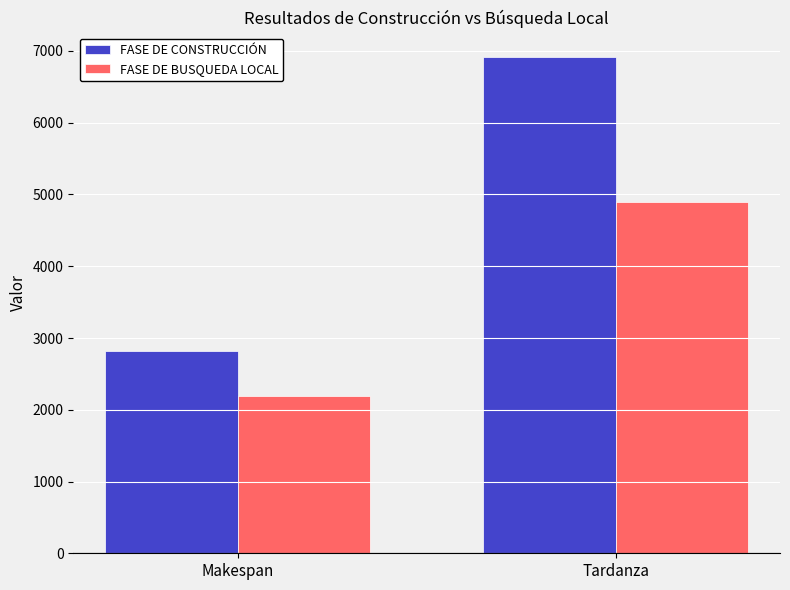

How many bars are there in total?

4